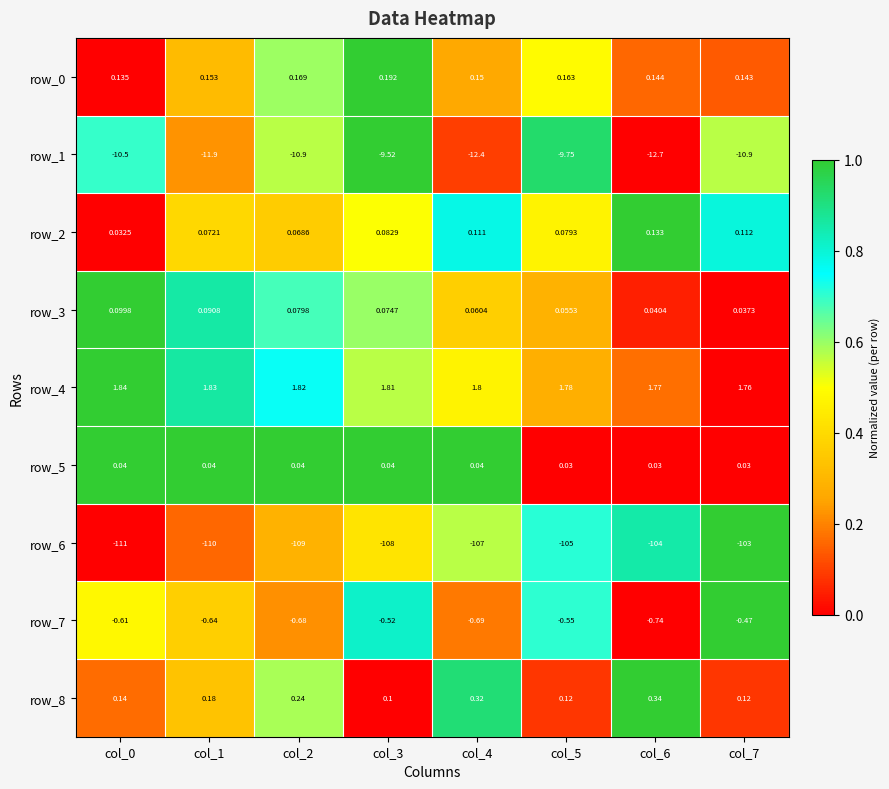

Is the value of row_3 at col_7 greater than the value of row_6 at col_3?

Yes